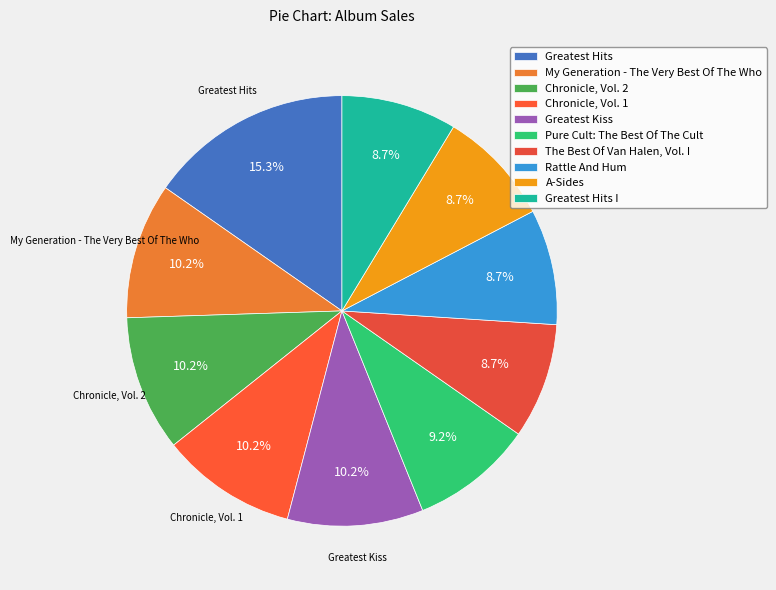

Is the sum of Rattle And Hum and The Best Of Van Halen, Vol. I greater than half?

No